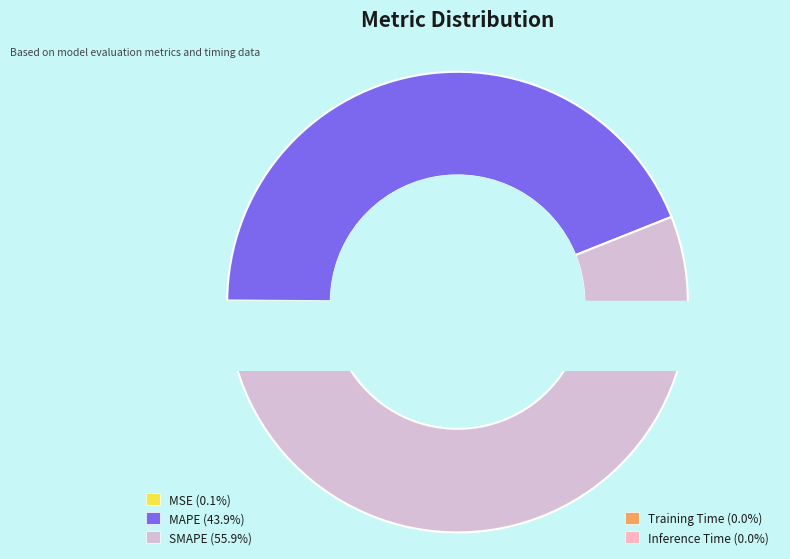

How many segments does this pie chart have?

5